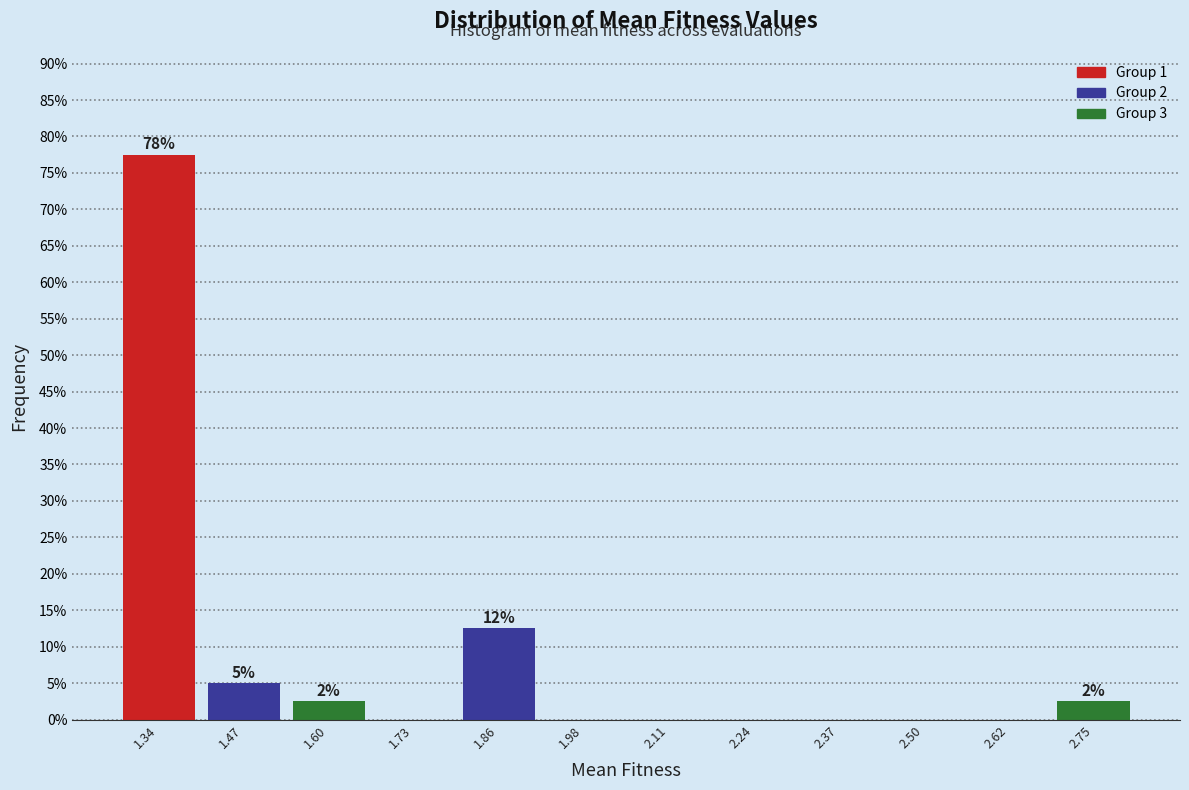

Over which range of the x-axis is the bar tallest?

1.28 to 1.40